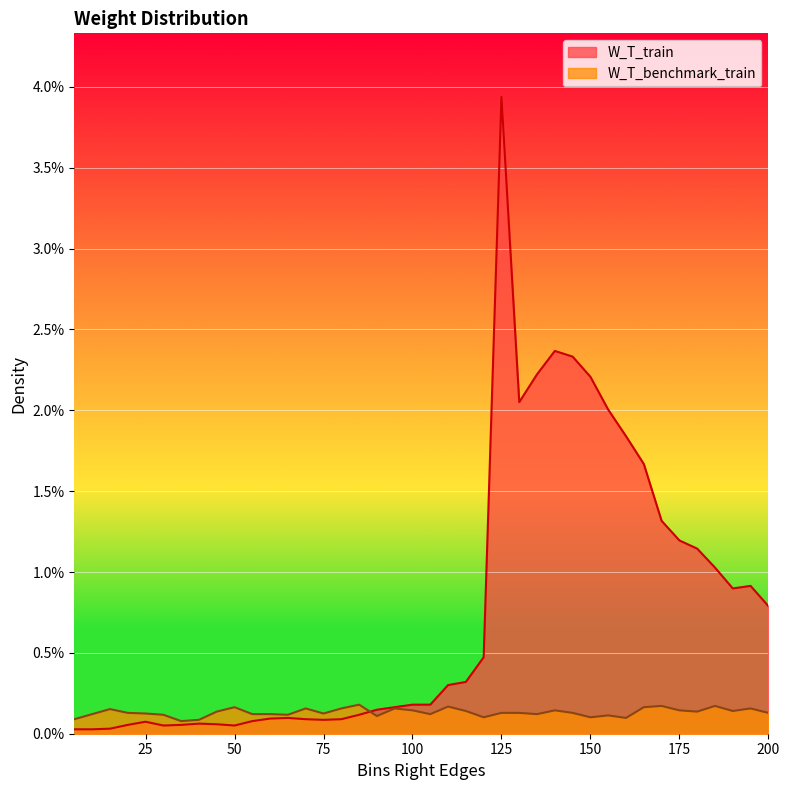

Where is the first local maximum for W_T_train?

25